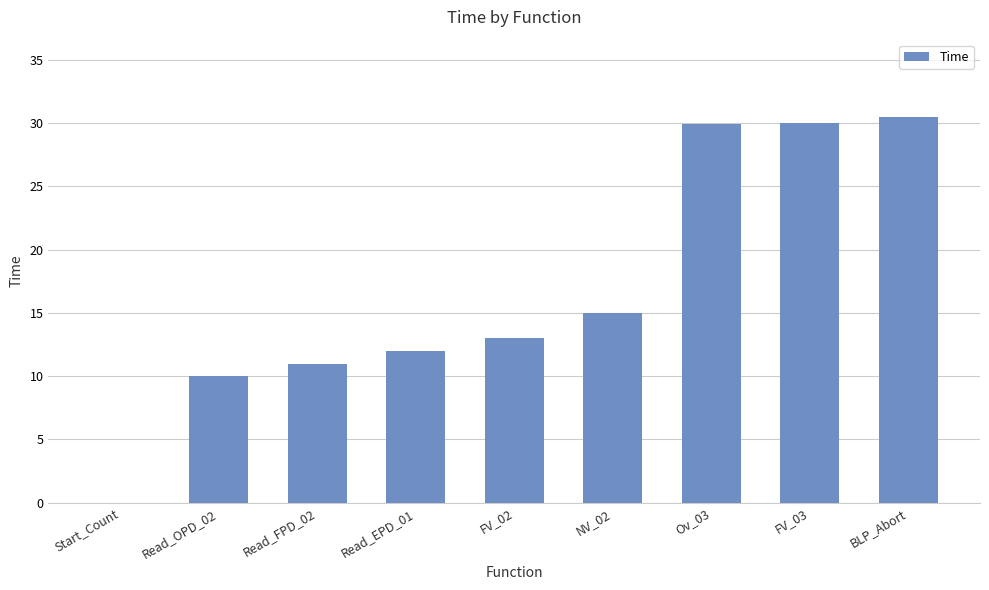

What is the difference between the values at BLP_Abort and Read_EPD_01?

18.5